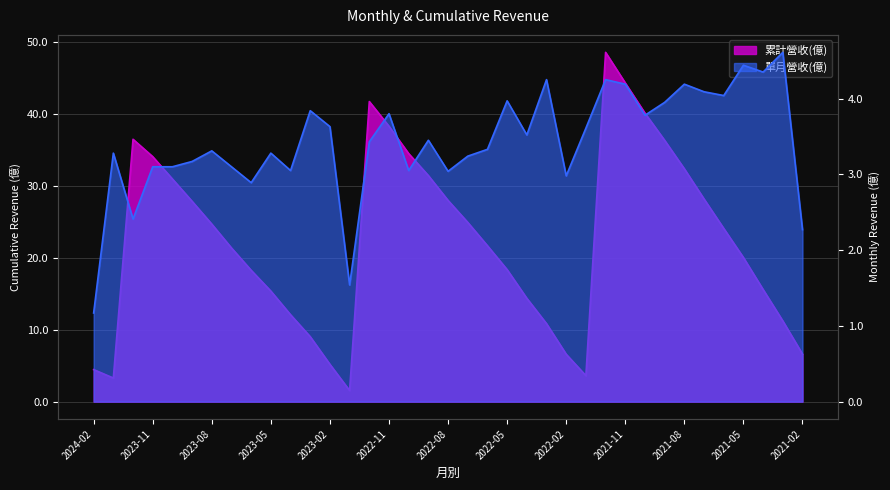

What is the difference between the 單月營收(億) values at 2023-04 and 2022-02?

0.1